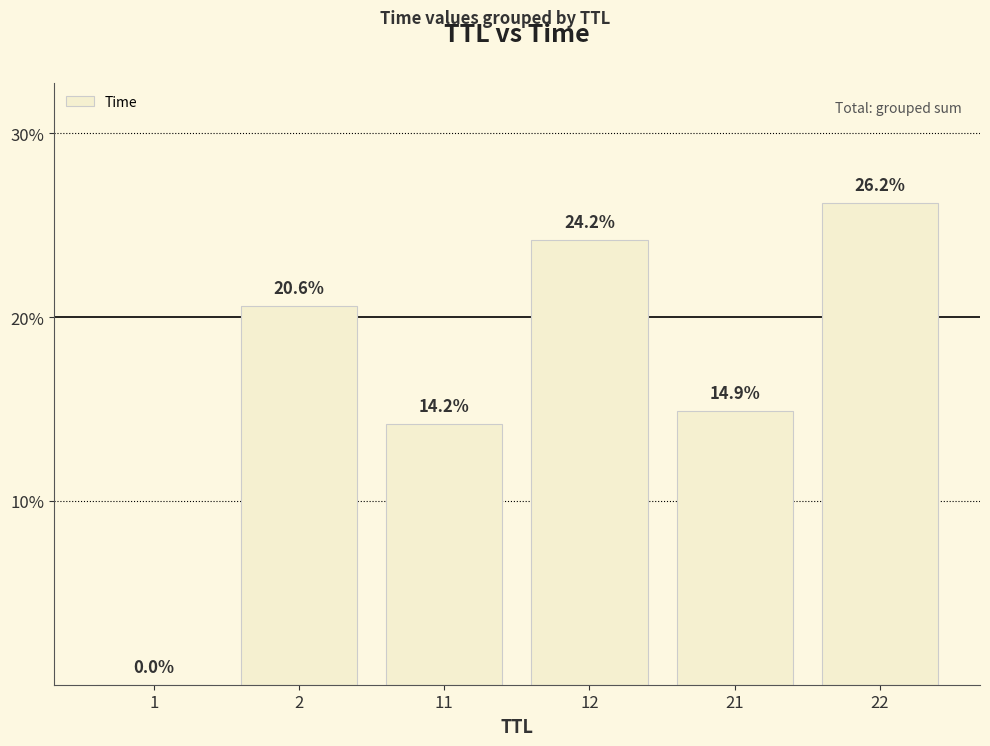

What is the greatest value displayed?

26.2